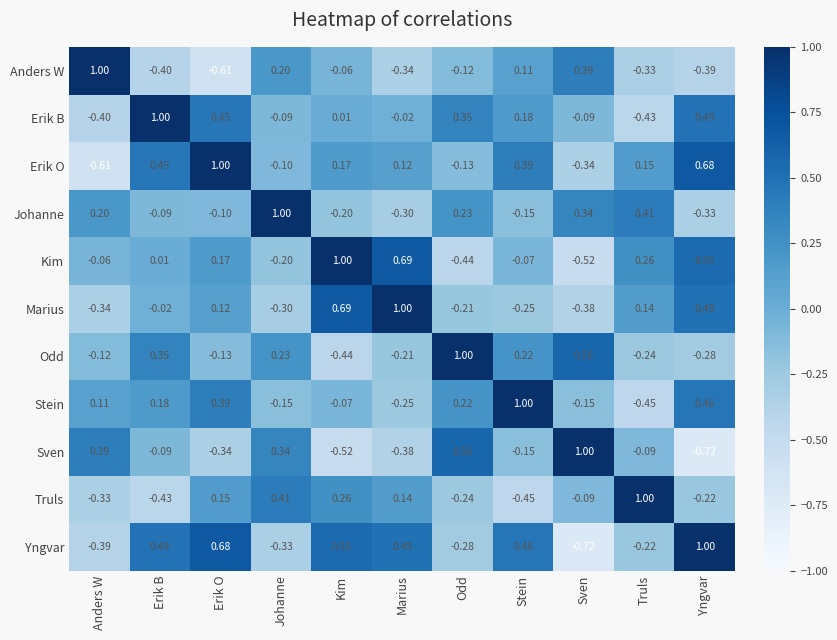

Where does the Odd series first go above 0?

Erik B